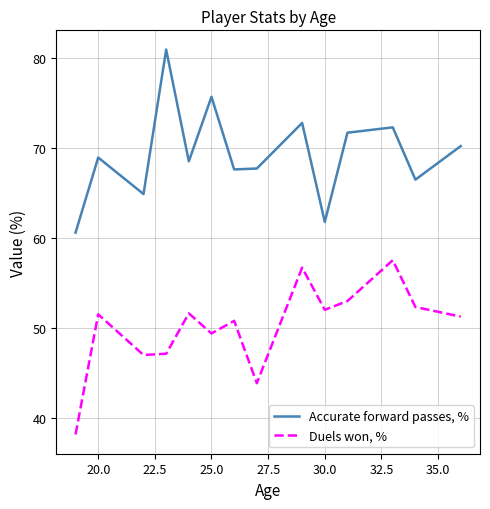

True or false: Duels won, % has more than 2 points higher than both neighbors.

True